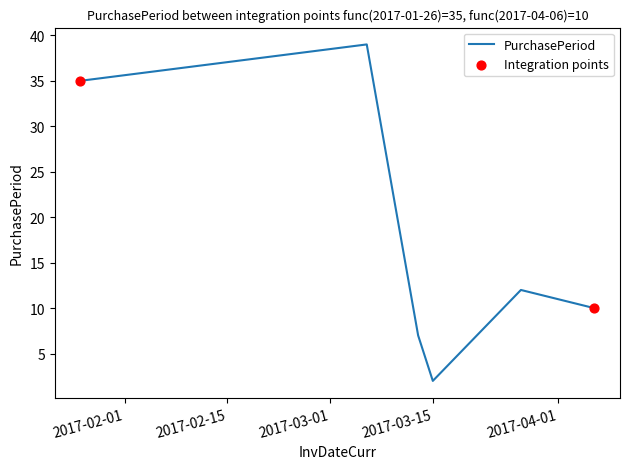

What is the sum of all values?

105